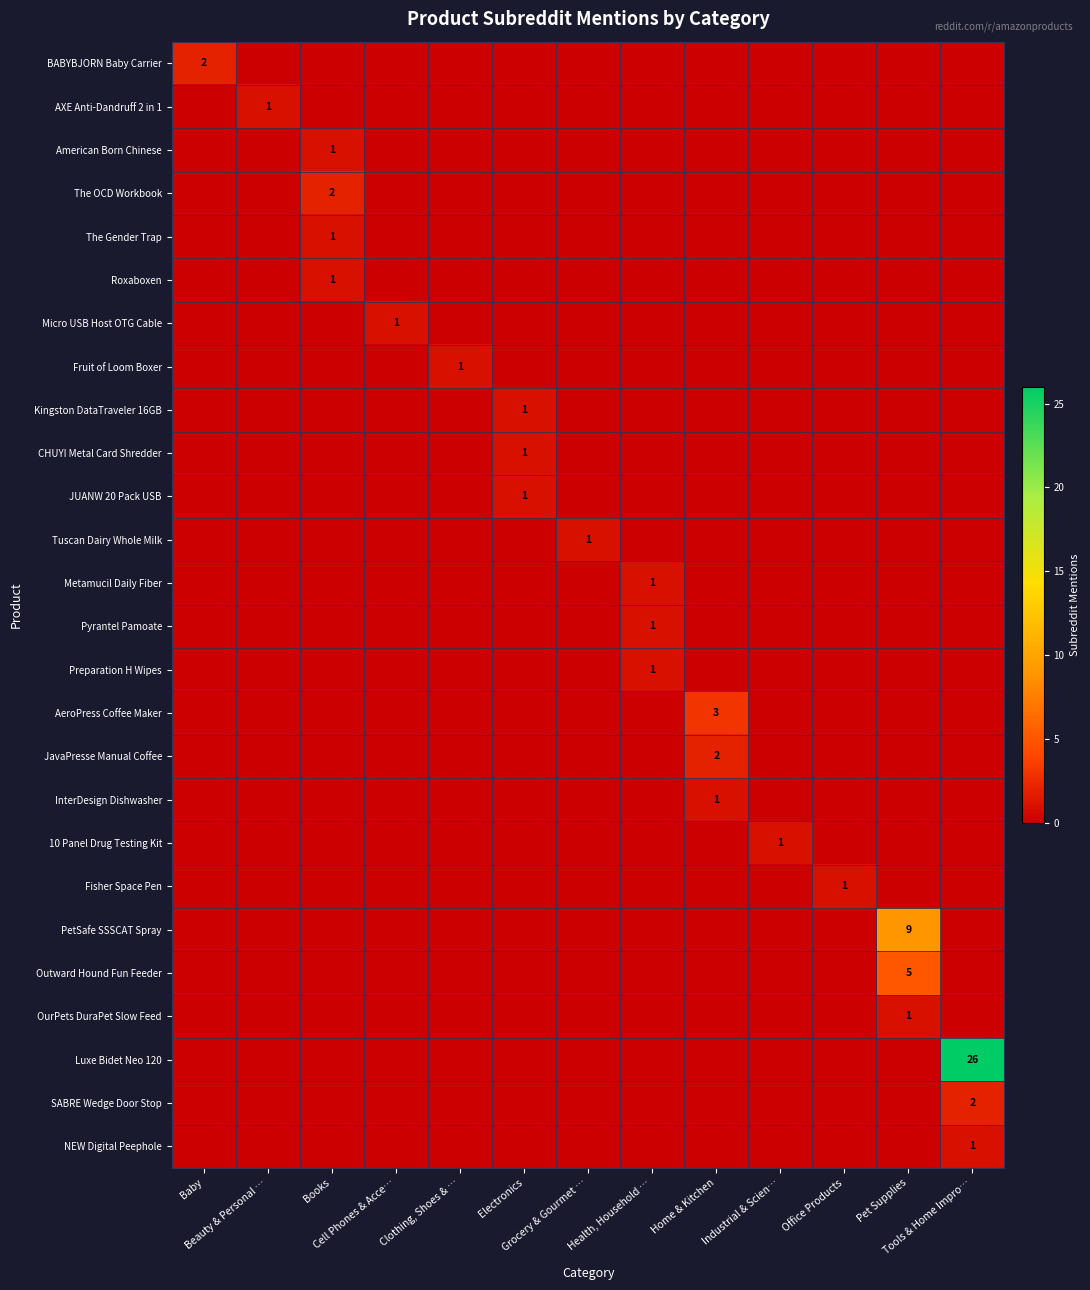

The value of InterDesign Dishwasher at Grocery & Gourmet … is 1. True or false?

False